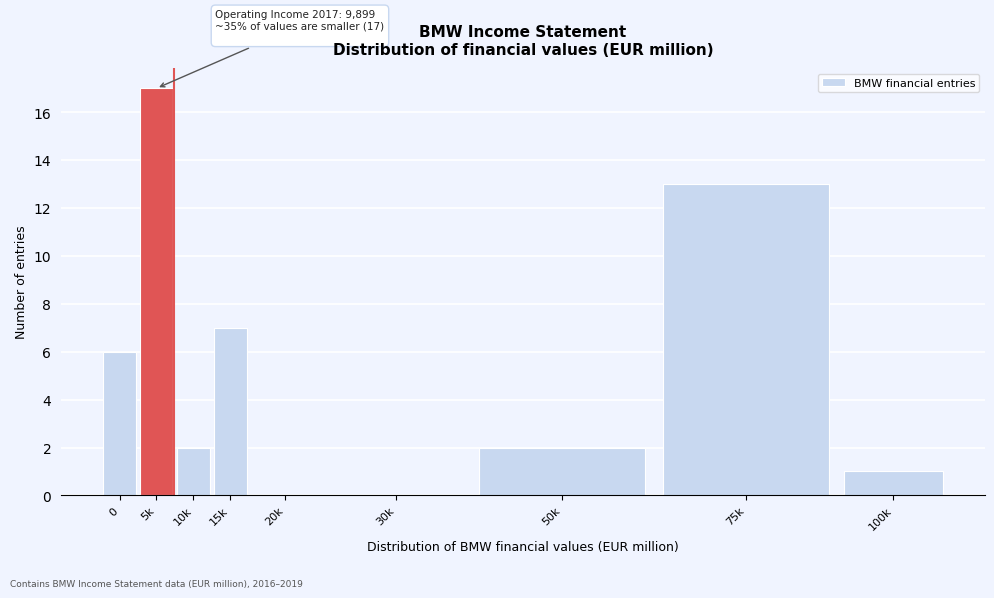

Reading right to left, list all the values displayed in this chart.

100k=1	75k=13	50k=2	30k=0	20k=0	15k=7	10k=2	5k=17	0=6